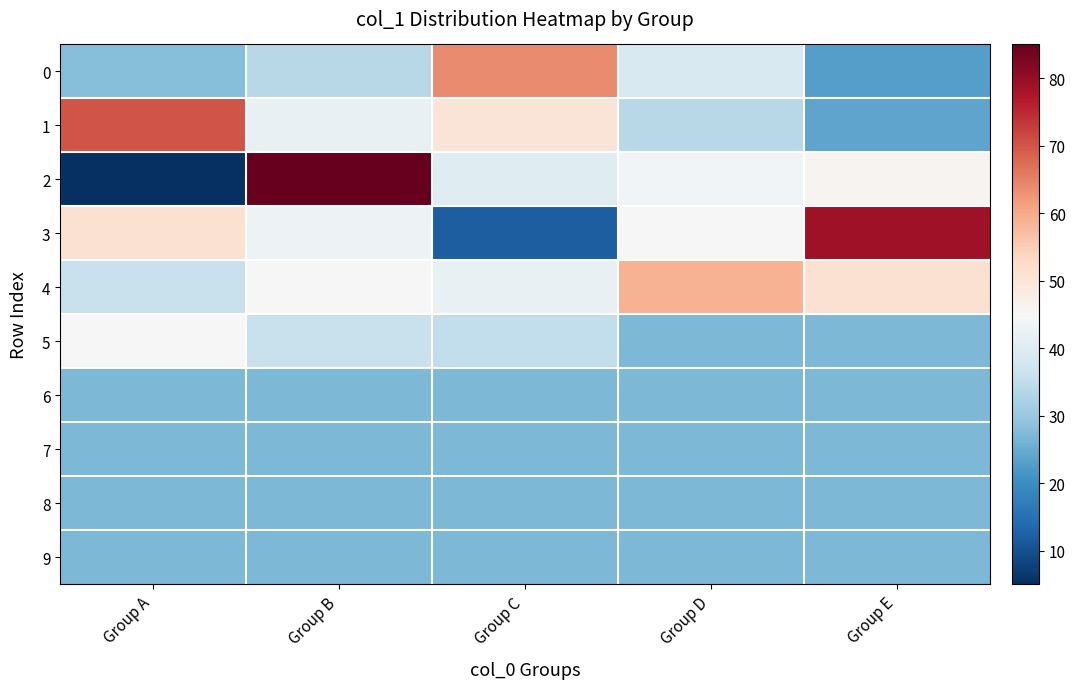

Reading left to right, what are all the values shown in this chart?

0: Group A=28	Group B=34	Group C=64	Group D=39	Group E=23
1: Group A=70	Group B=42	Group C=50	Group D=34	Group E=24
2: Group A=5	Group B=85	Group C=40	Group D=44	Group E=46
3: Group A=51	Group B=43	Group C=12	Group D=45	Group E=79
4: Group A=36	Group B=45	Group C=42	Group D=59	Group E=51
5: Group A=45	Group B=36	Group C=35	Group D=27	Group E=27
6: Group A=27	Group B=27	Group C=27	Group D=27	Group E=27
7: Group A=27	Group B=27	Group C=27	Group D=27	Group E=27
8: Group A=27	Group B=27	Group C=27	Group D=27	Group E=27
9: Group A=27	Group B=27	Group C=27	Group D=27	Group E=27